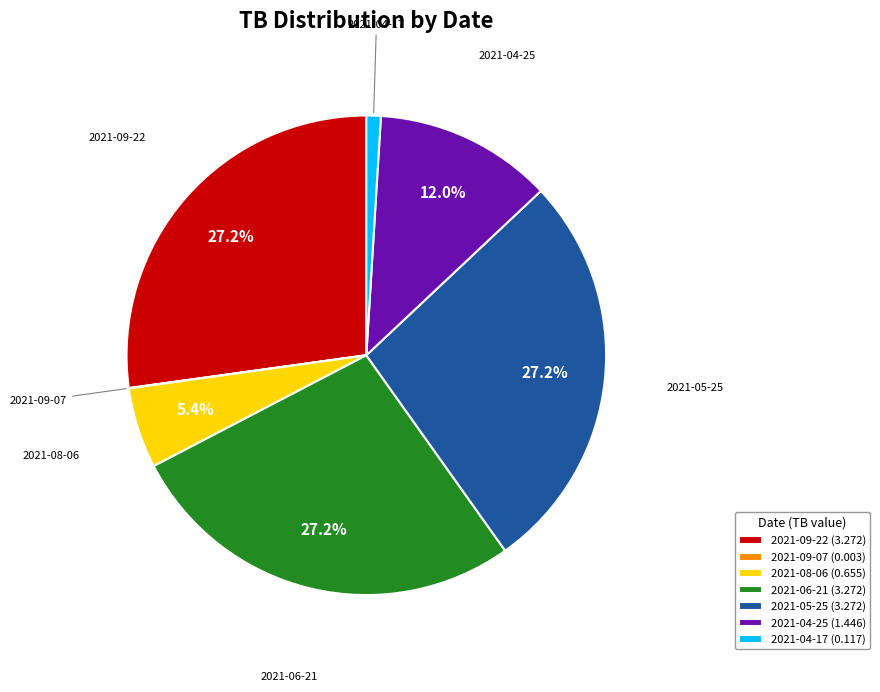

Combined, what portion of the pie is 2021-06-21 (3.272) and 2021-05-25 (3.272)?

54.4%